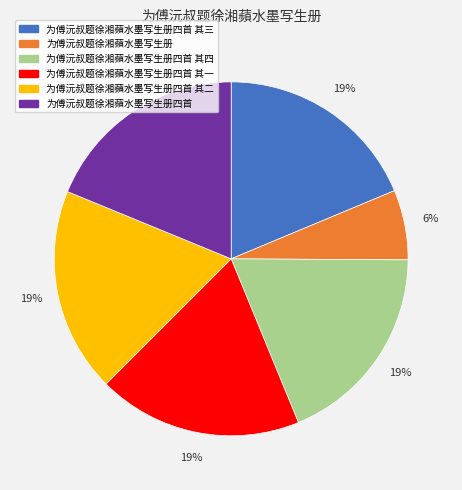

Which category has the smallest portion of the pie?

为傅沅叔题徐湘蘋水墨写生册